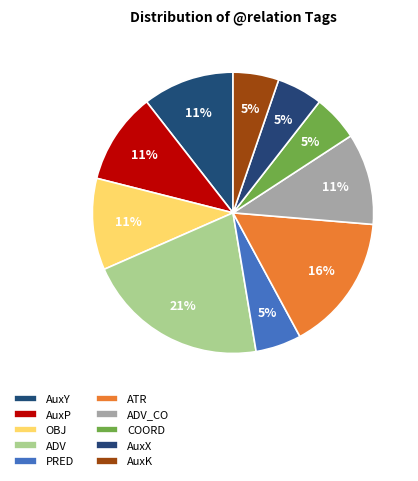

To the nearest percent, what is the combined percentage of ADV and AuxP?

32%